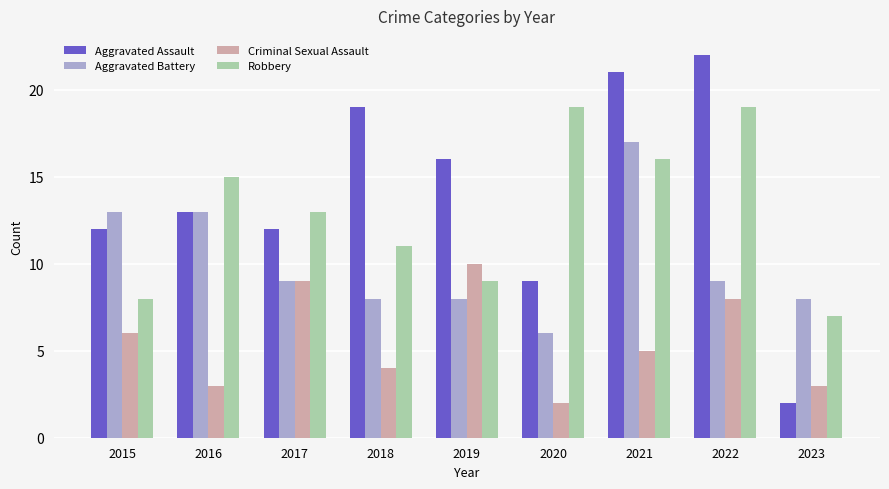

How many bars are there in each group?

4